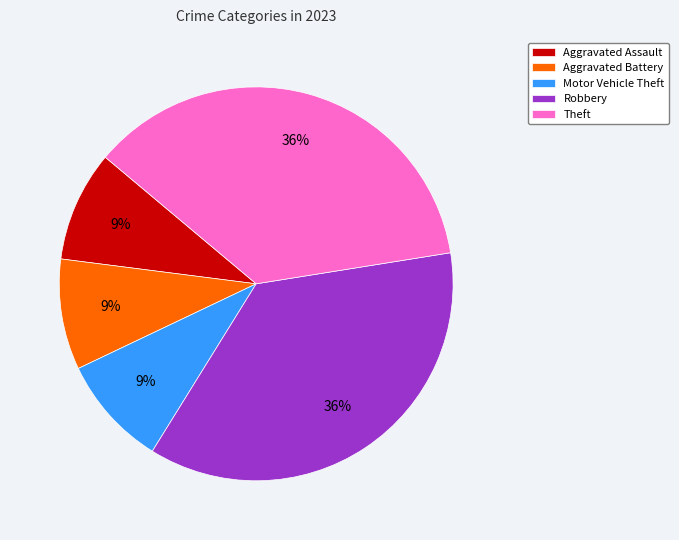

Do Aggravated Battery and Robbery together represent more than half of the pie?

No